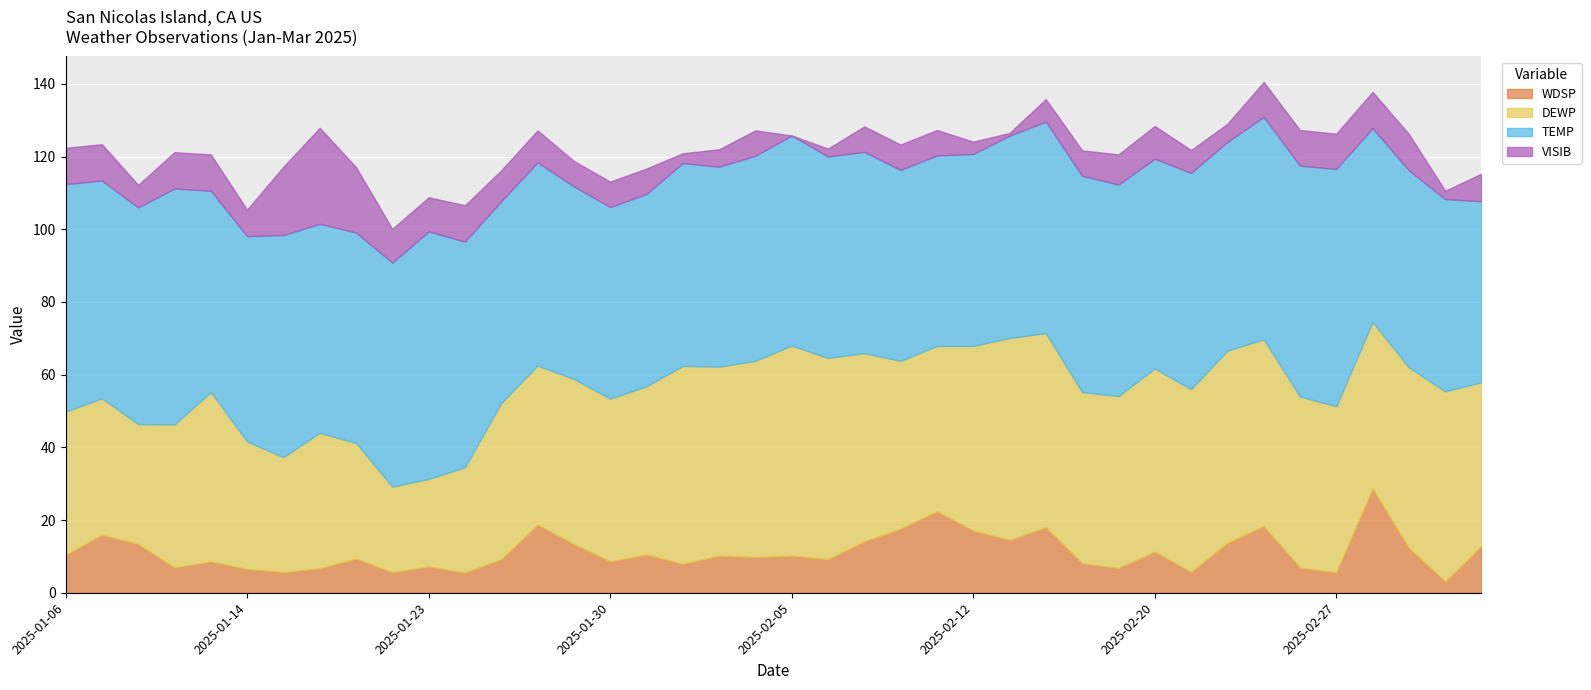

Reading right to left, what are all the values shown in this chart?

WDSP: 2025-03-06=12.9	2025-03-05=3.1	2025-03-04=12.3	2025-03-03=28.6	2025-02-27=5.6	2025-02-26=6.9	2025-02-25=18.3	2025-02-24=13.7	2025-02-21=5.7	2025-02-20=11.3	2025-02-19=6.8	2025-02-18=8.1	2025-02-14=18.0	2025-02-13=14.5	2025-02-12=17.1	2025-02-11=22.4	2025-02-10=17.6	2025-02-07=14.1	2025-02-06=9.2	2025-02-05=10.2	2025-02-04=9.8	2025-02-03=10.2	2025-02-02=7.9	2025-01-31=10.5	2025-01-30=8.6	2025-01-29=13.4	2025-01-28=18.7	2025-01-27=9.2	2025-01-24=5.5	2025-01-23=7.2	2025-01-22=5.6	2025-01-21=9.4	2025-01-16=6.7	2025-01-15=5.7	2025-01-14=6.5	2025-01-13=8.6	2025-01-10=6.9	2025-01-08=13.4	2025-01-07=15.9	2025-01-06=10.4
DEWP: 2025-03-06=45.0	2025-03-05=52.3	2025-03-04=49.7	2025-03-03=45.9	2025-02-27=45.7	2025-02-26=47.1	2025-02-25=51.4	2025-02-24=52.9	2025-02-21=50.3	2025-02-20=50.4	2025-02-19=47.3	2025-02-18=47.1	2025-02-14=53.4	2025-02-13=55.6	2025-02-12=50.8	2025-02-11=45.5	2025-02-10=46.2	2025-02-07=51.8	2025-02-06=55.4	2025-02-05=57.8	2025-02-04=54.0	2025-02-03=52.0	2025-02-02=54.5	2025-01-31=46.3	2025-01-30=44.8	2025-01-29=45.4	2025-01-28=43.8	2025-01-27=43.0	2025-01-24=29.0	2025-01-23=24.1	2025-01-22=23.6	2025-01-21=31.8	2025-01-16=37.3	2025-01-15=31.6	2025-01-14=35.1	2025-01-13=46.6	2025-01-10=39.4	2025-01-08=33.0	2025-01-07=37.6	2025-01-06=39.4
TEMP: 2025-03-06=49.8	2025-03-05=52.9	2025-03-04=54.2	2025-03-03=53.3	2025-02-27=65.3	2025-02-26=63.5	2025-02-25=61.2	2025-02-24=57.4	2025-02-21=59.5	2025-02-20=57.7	2025-02-19=58.2	2025-02-18=59.5	2025-02-14=58.2	2025-02-13=55.6	2025-02-12=52.8	2025-02-11=52.4	2025-02-10=52.5	2025-02-07=55.4	2025-02-06=55.4	2025-02-05=57.8	2025-02-04=56.4	2025-02-03=55.0	2025-02-02=55.8	2025-01-31=52.9	2025-01-30=52.7	2025-01-29=53.0	2025-01-28=55.9	2025-01-27=55.5	2025-01-24=62.1	2025-01-23=68.1	2025-01-22=61.6	2025-01-21=57.9	2025-01-16=57.5	2025-01-15=61.1	2025-01-14=56.5	2025-01-13=55.4	2025-01-10=64.9	2025-01-08=59.6	2025-01-07=59.9	2025-01-06=62.6
VISIB: 2025-03-06=7.6	2025-03-05=2.3	2025-03-04=10.0	2025-03-03=10.0	2025-02-27=9.7	2025-02-26=9.8	2025-02-25=9.6	2025-02-24=5.0	2025-02-21=6.3	2025-02-20=9.0	2025-02-19=8.3	2025-02-18=7.0	2025-02-14=6.2	2025-02-13=0.8	2025-02-12=3.4	2025-02-11=7.0	2025-02-10=7.0	2025-02-07=7.0	2025-02-06=2.2	2025-02-05=0.0	2025-02-04=7.0	2025-02-03=4.8	2025-02-02=2.7	2025-01-31=7.0	2025-01-30=7.0	2025-01-29=7.0	2025-01-28=8.8	2025-01-27=8.5	2025-01-24=10.0	2025-01-23=9.4	2025-01-22=9.3	2025-01-21=18.0	2025-01-16=26.4	2025-01-15=18.8	2025-01-14=7.3	2025-01-13=10.0	2025-01-10=10.0	2025-01-08=6.2	2025-01-07=10.0	2025-01-06=10.0